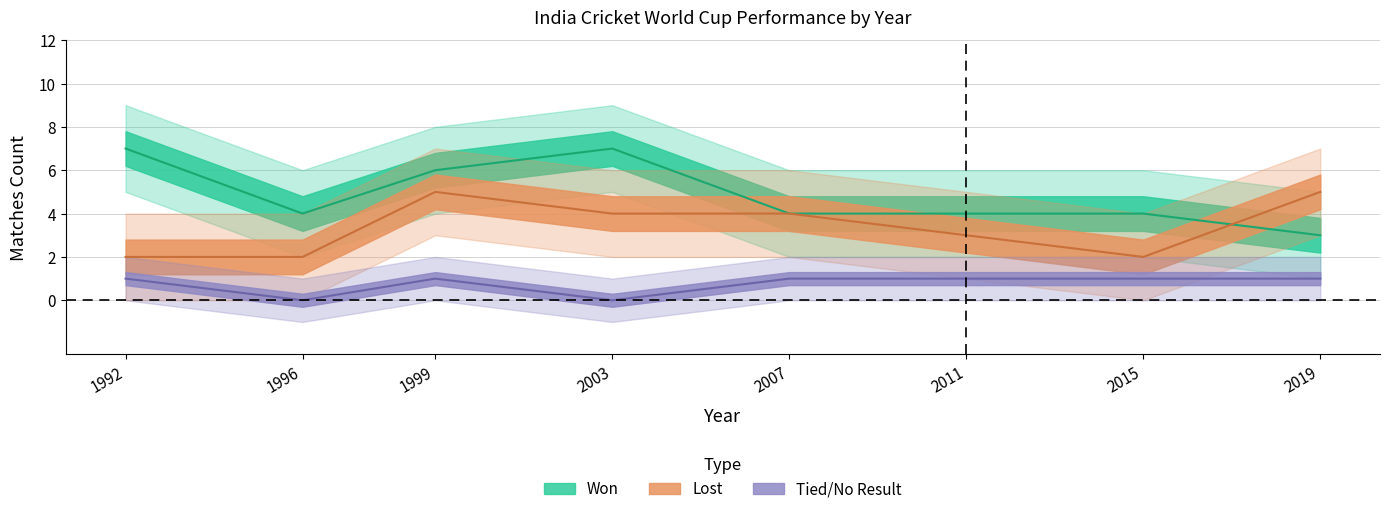

List the series in order of their overall mean, lowest first.

Tied/No Result, Lost, Won